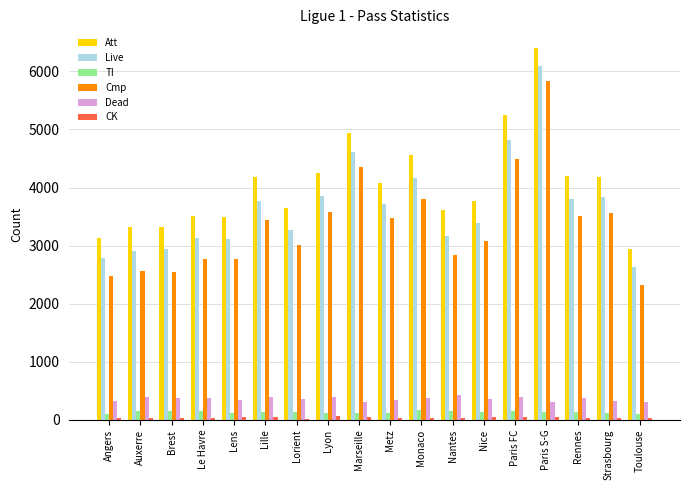

Is it true that Dead equals 314 at Marseille?

True